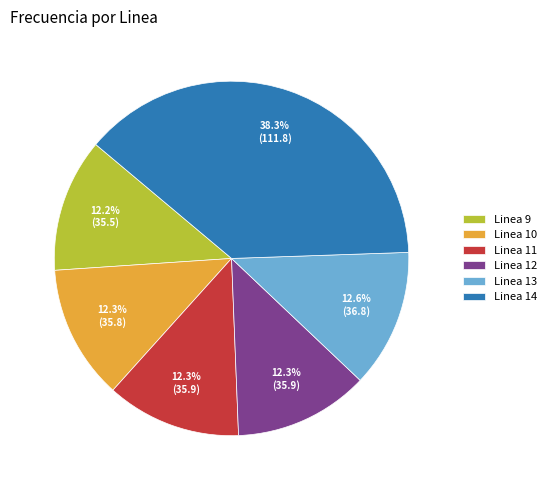

Count the number of slices in the pie.

6